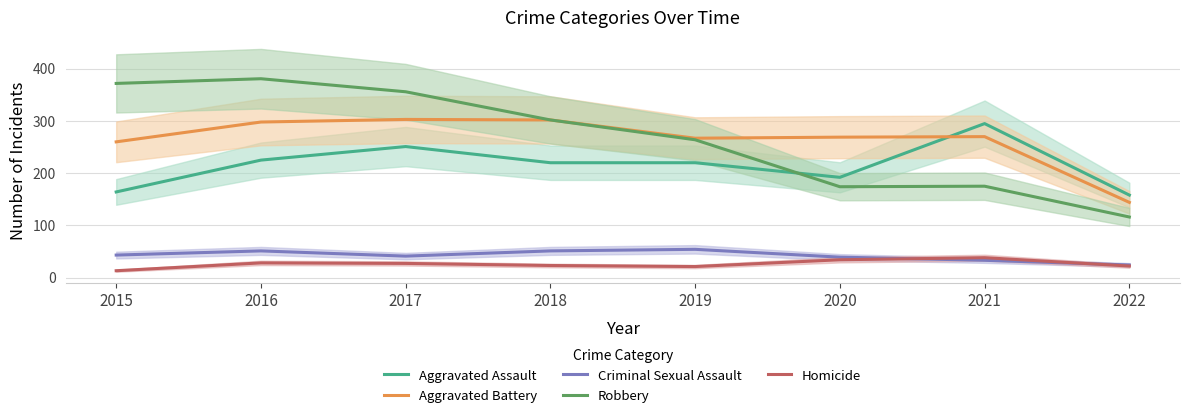

How many lines are shown in the chart?

5